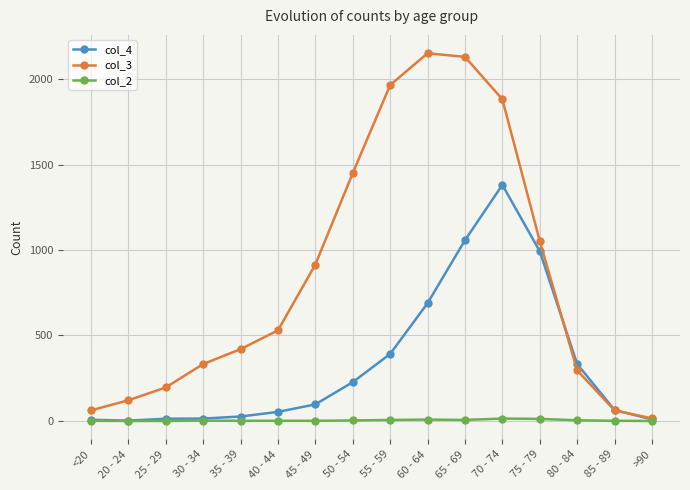

Count the number of data series in this chart.

3